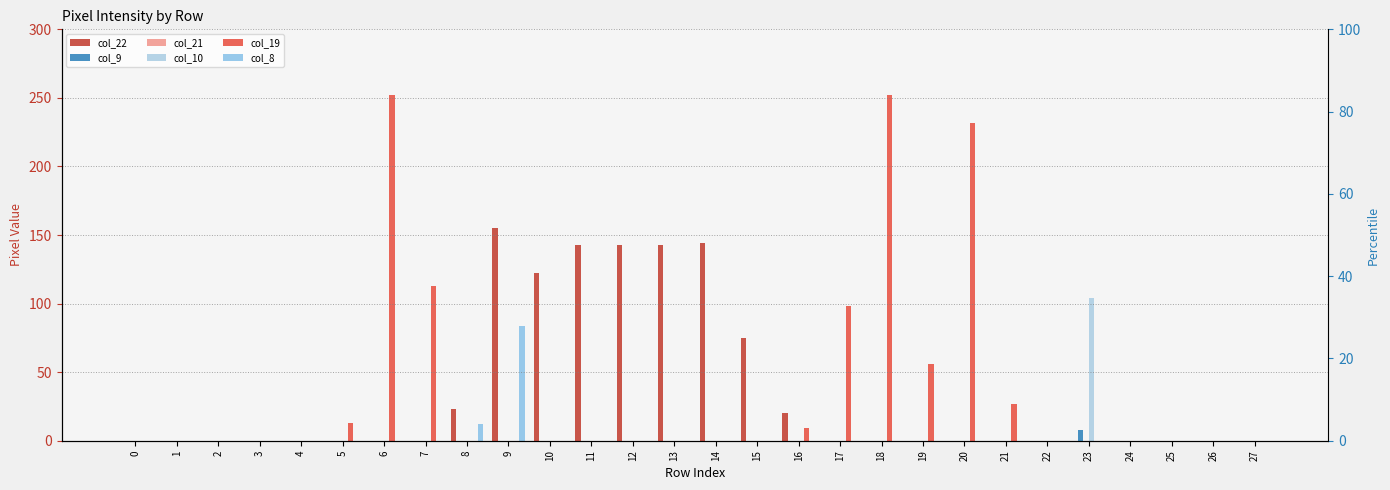

At which label is col_19 closest to 126?

7